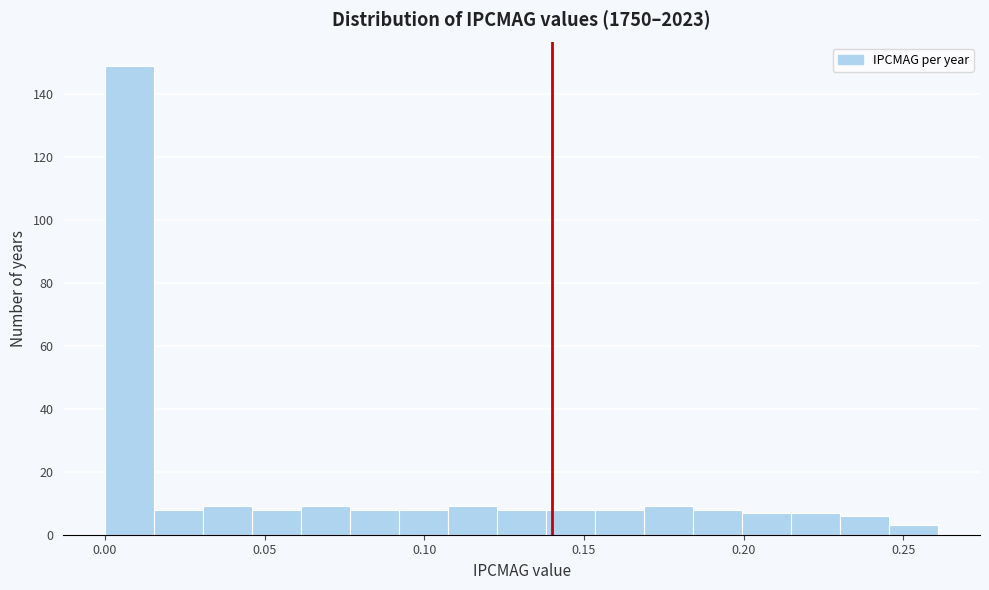

Around what value on the x-axis is the tallest bar? Give the approximate position of its centre, as read against the axis.

0.010